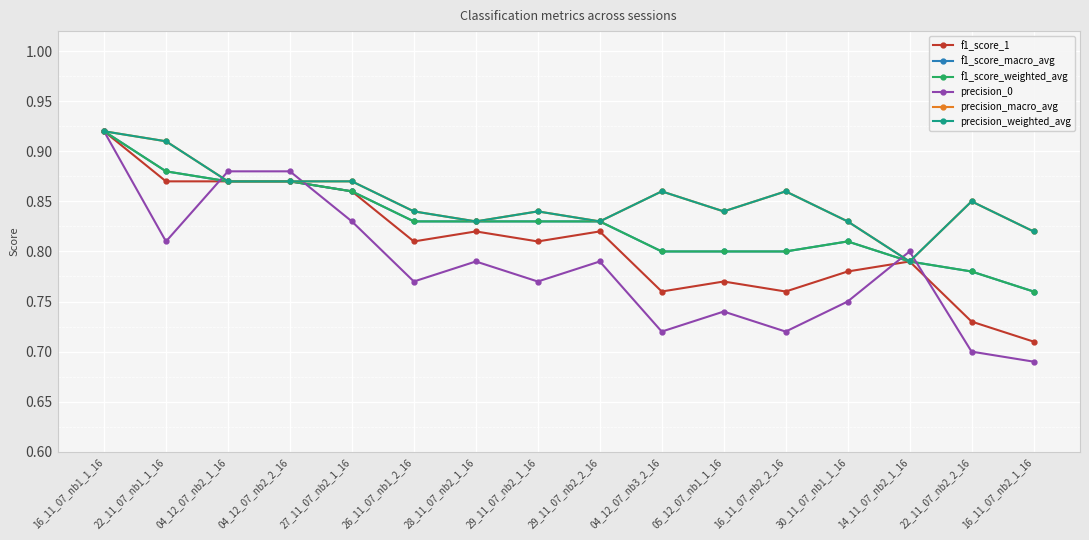

Does the chart have visible grid lines?

Yes